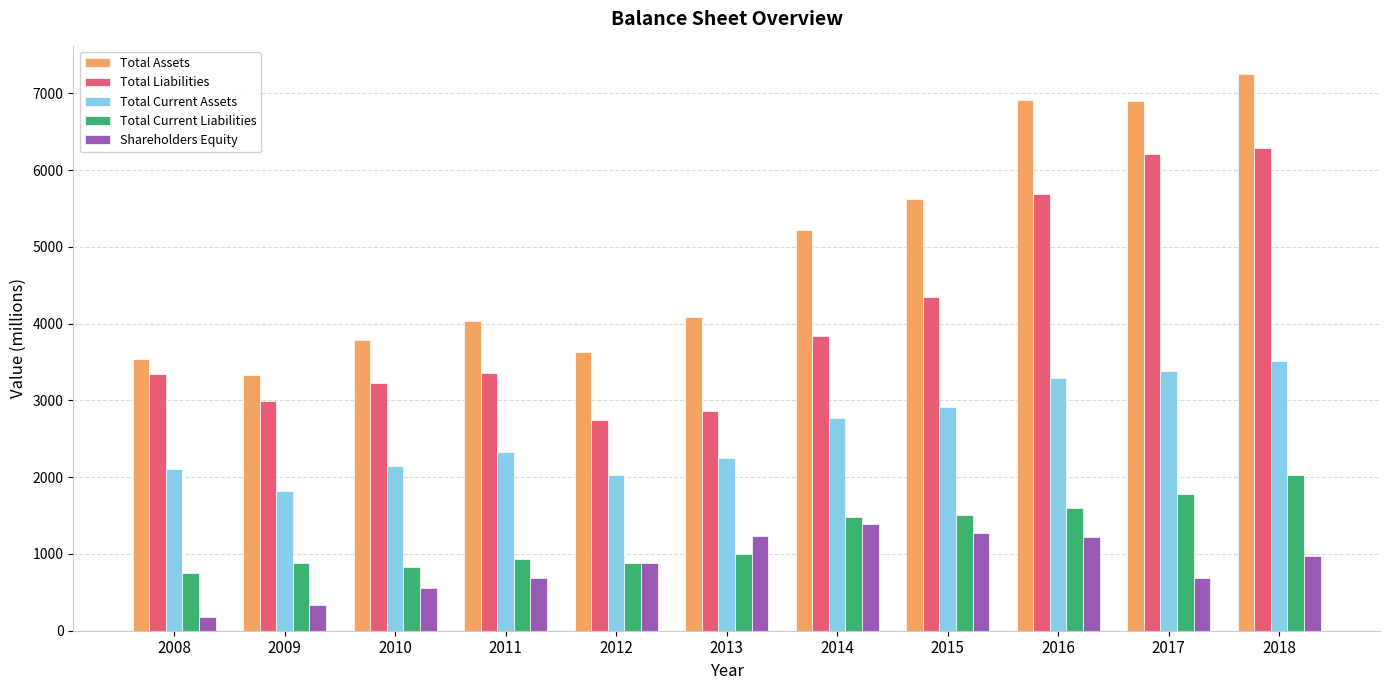

Is it true that Shareholders Equity equals 185 at 2008?

True